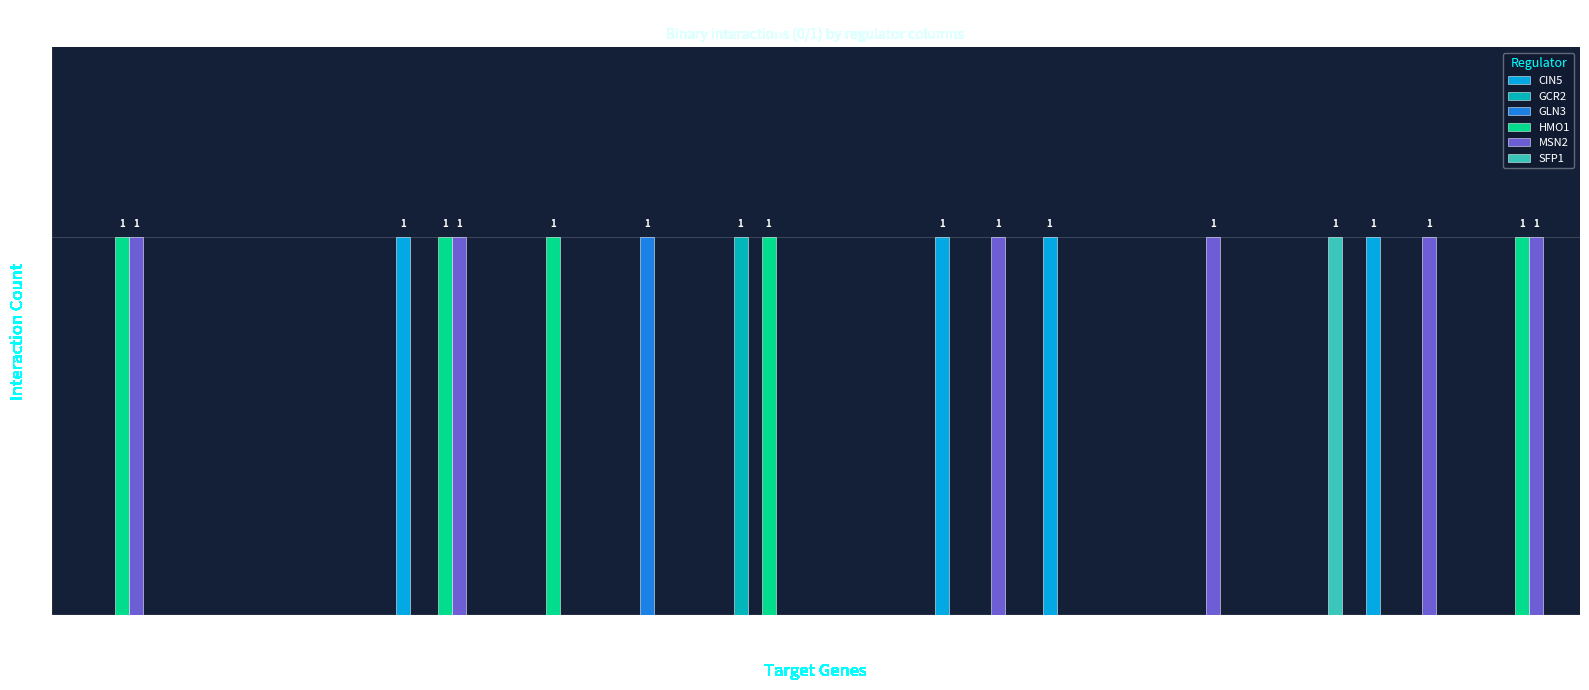

Reading left to right, transcribe all the data shown in this chart.

CIN5: 0	0	0	1	0	0	0	0	1	1	0	0	1	0
GCR2: 0	0	0	0	0	0	1	0	0	0	0	0	0	0
GLN3: 0	0	0	0	0	1	0	0	0	0	0	0	0	0
HMO1: 1	0	0	1	1	0	1	0	0	0	0	0	0	1
MSN2: 1	0	0	1	0	0	0	0	1	0	1	0	1	1
SFP1: 0	0	0	0	0	0	0	0	0	0	0	1	0	0